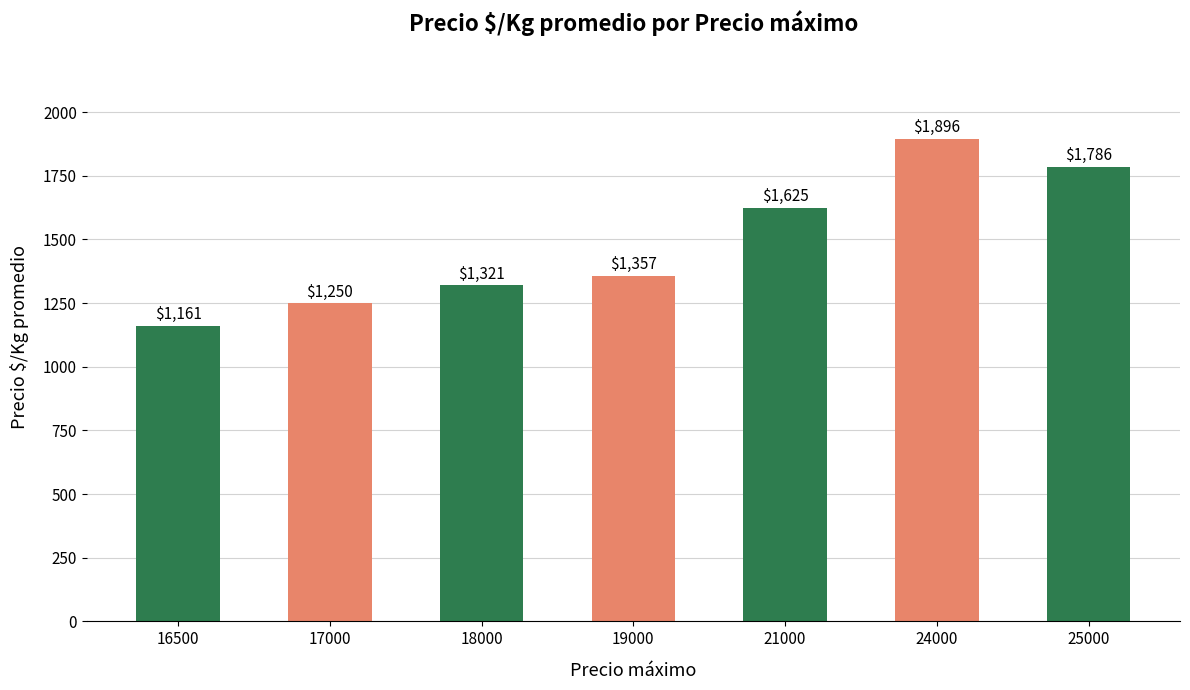

At which category does the chart reach its minimum across all series?

16500